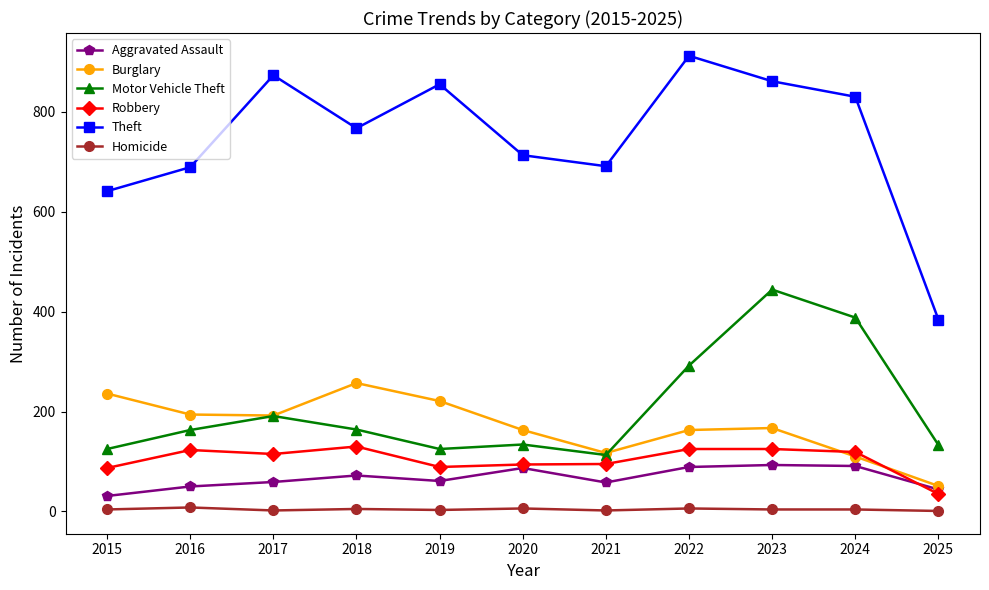

True or false: Homicide and Motor Vehicle Theft intersect in this chart.

False